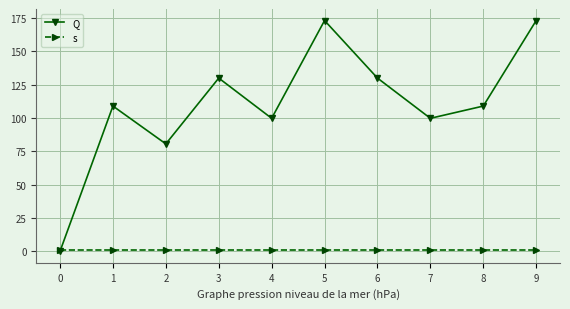

What is the greatest value displayed?

173.2